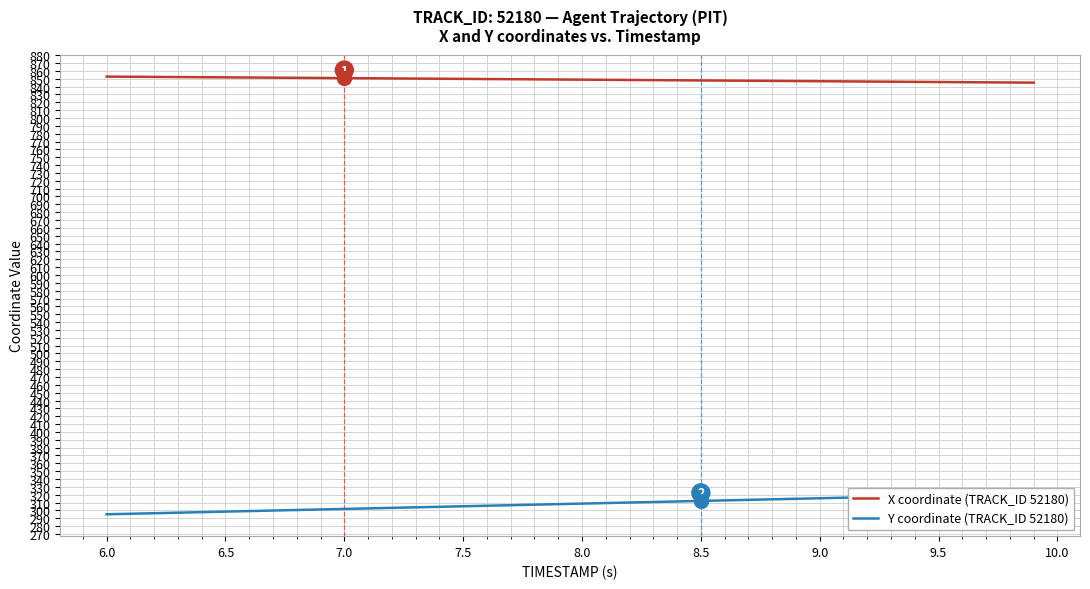

The value of X coordinate (TRACK_ID 52180) at 7.5 is 526.6. True or false?

False